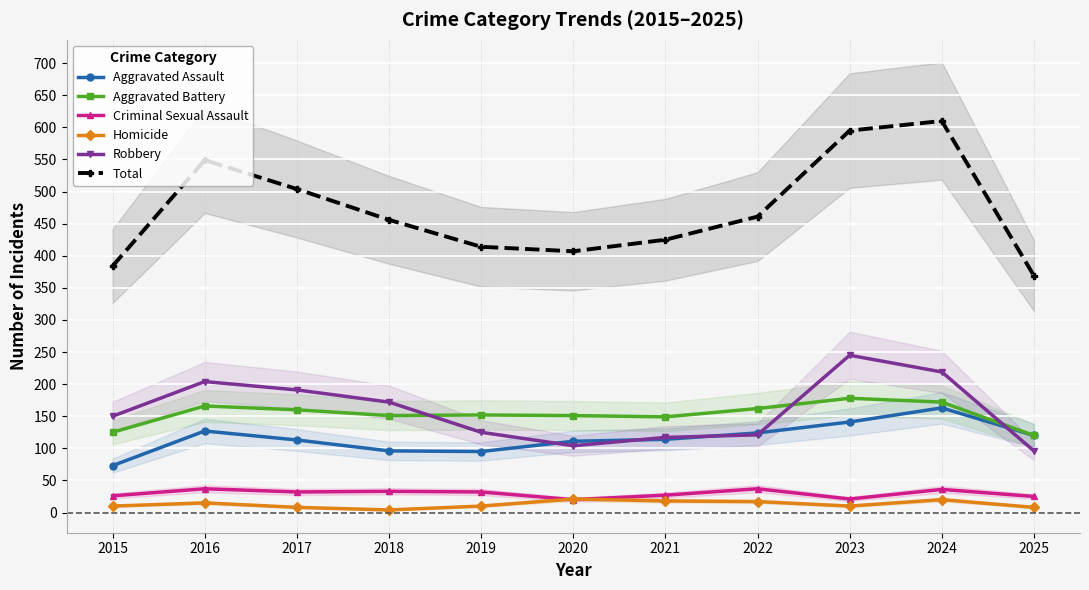

Where does the Aggravated Assault series first go above 114?

2016